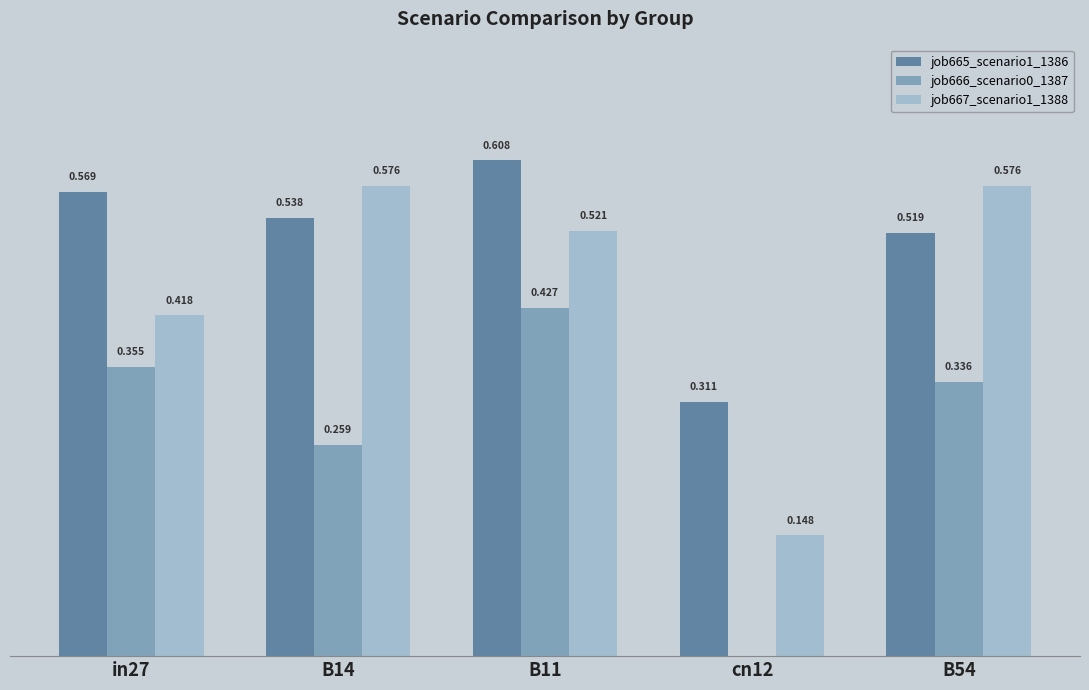

Is the value of job667_scenario1_1388 at cn12 greater than the value of job666_scenario0_1387 at B54?

No